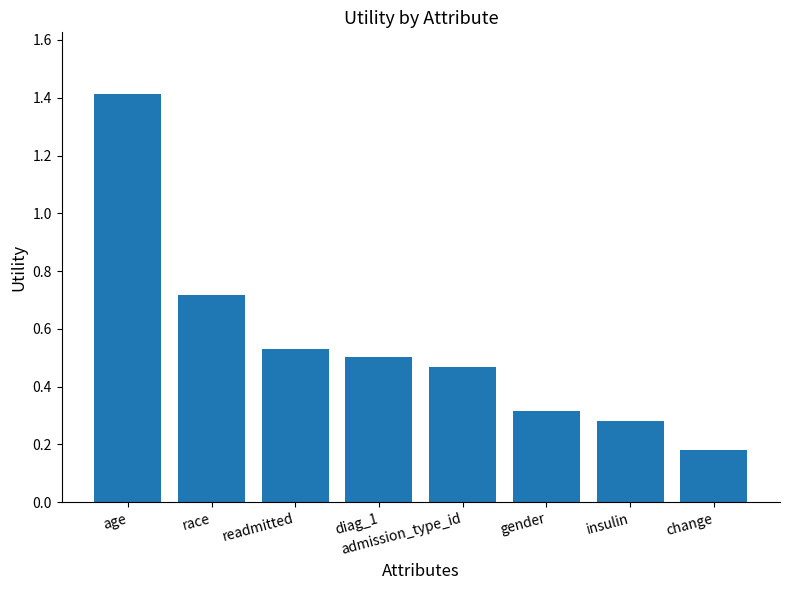

What is the label of the 4th bar from the right?

admission_type_id